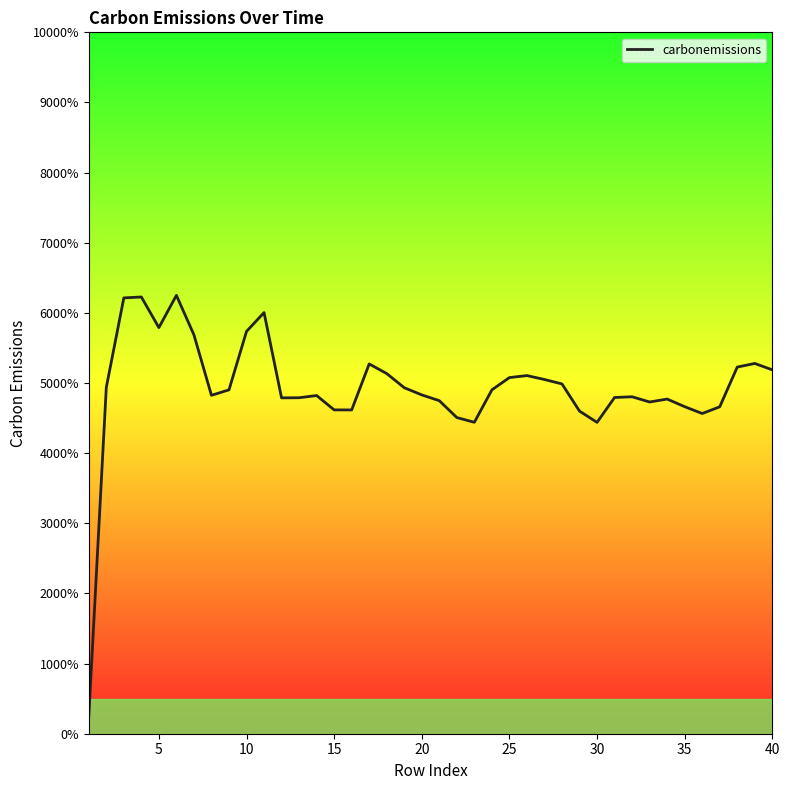

Does the chart display data point markers on the line(s)?

No